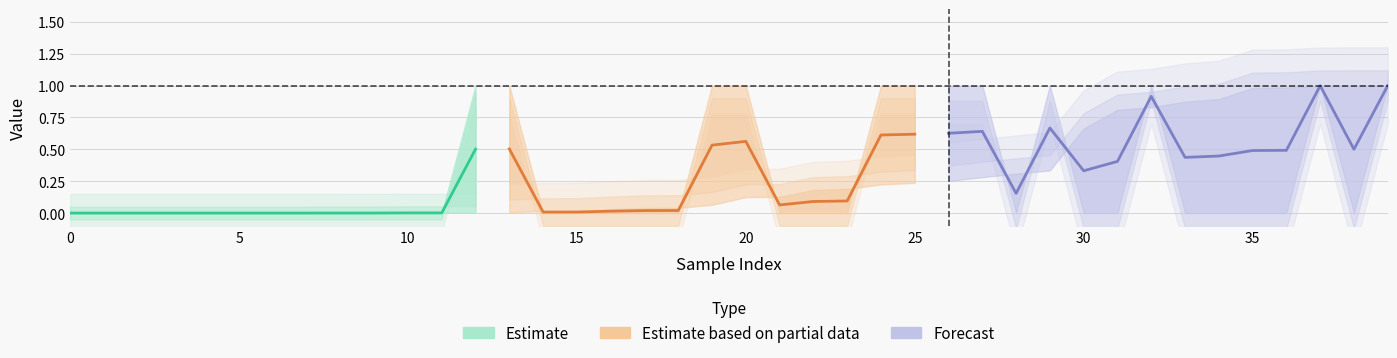

What is the difference between the highest and lowest values at 31?

0.2